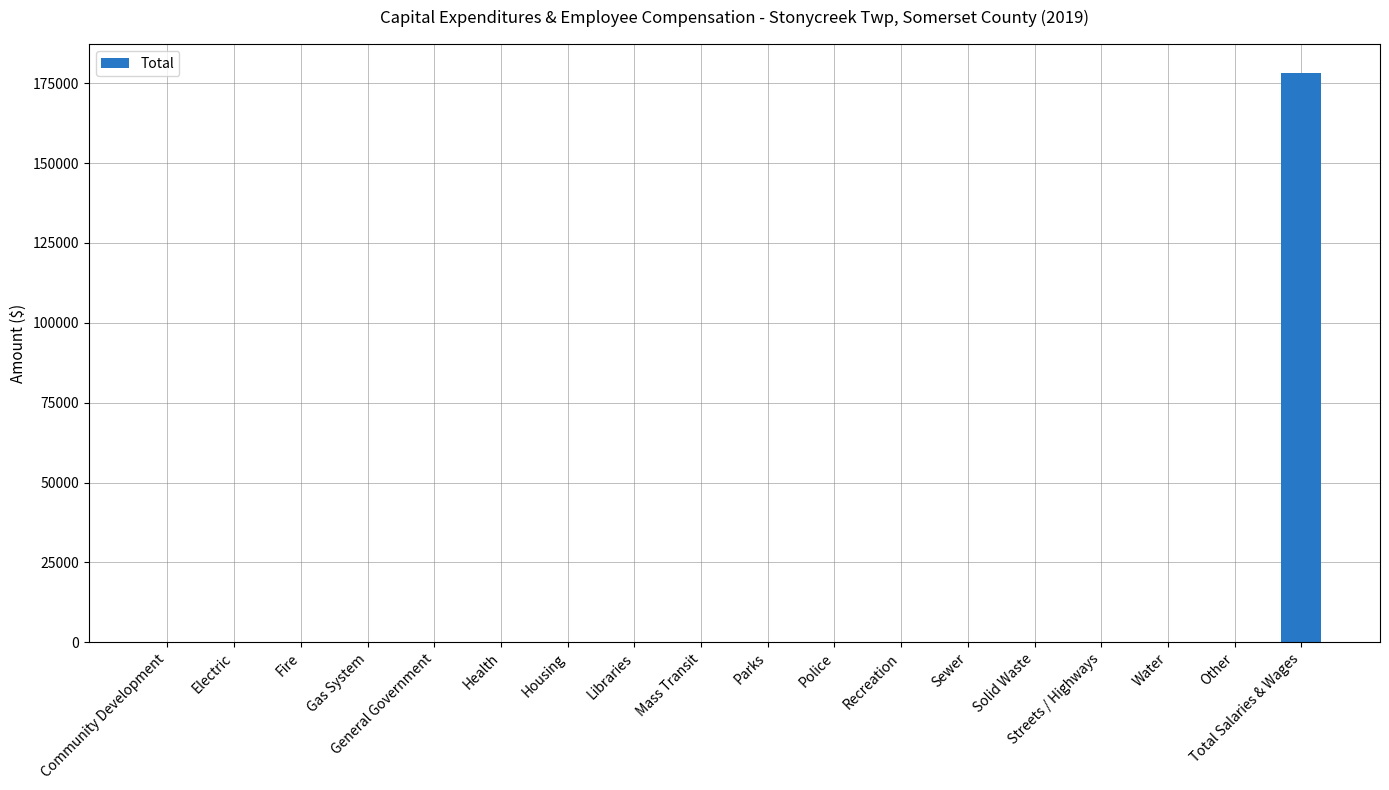

Which label corresponds to the largest value in the chart?

Total Salaries & Wages